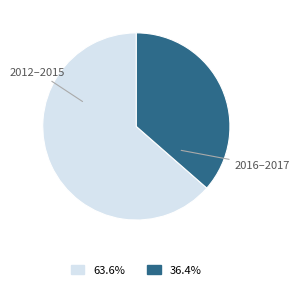

Is there any slice that represents more than half of the pie?

Yes